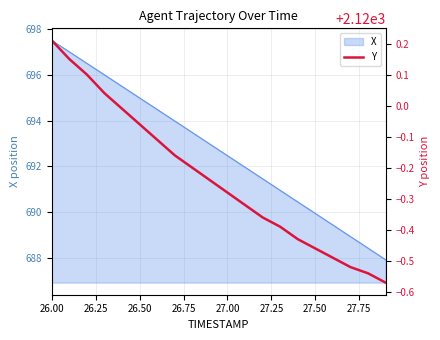

What is the minimum value for X?

687.9